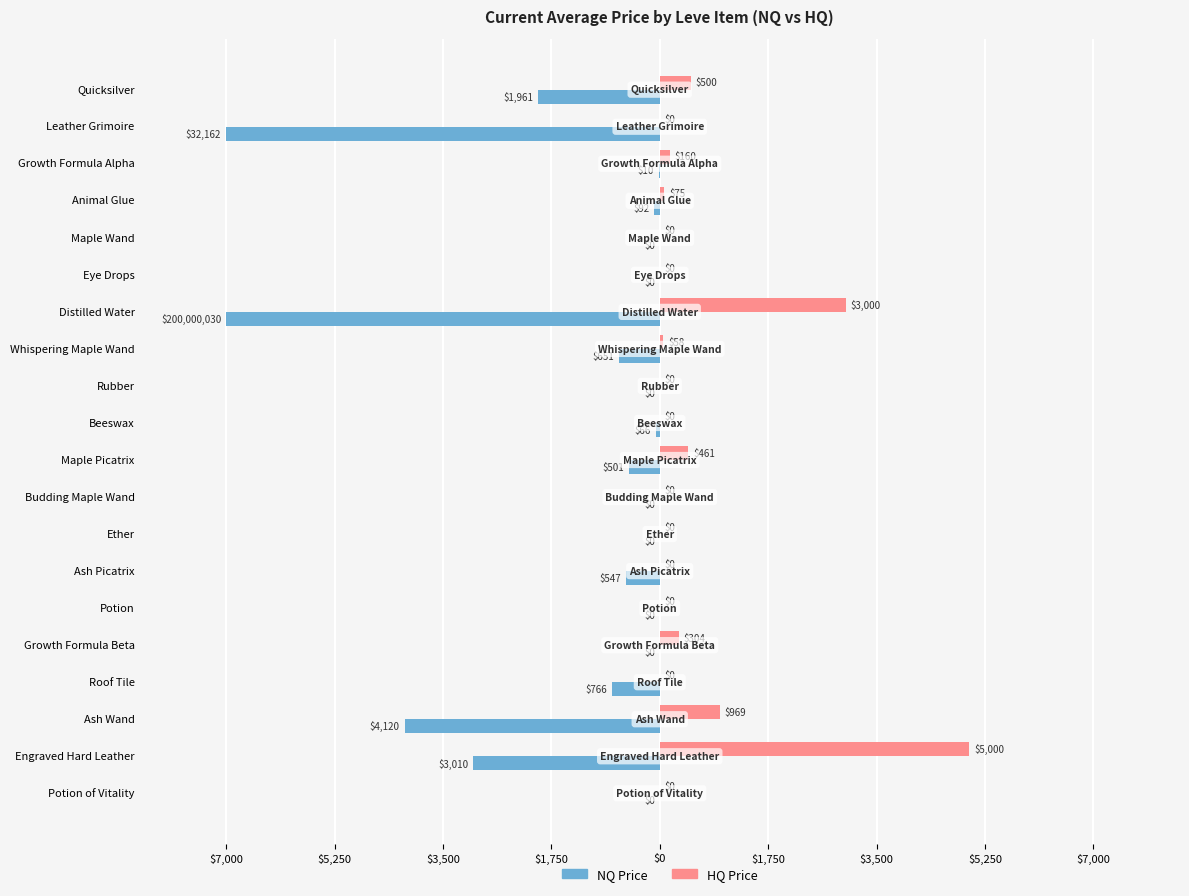

What are all the series names shown in the legend?

NQ Price, HQ Price